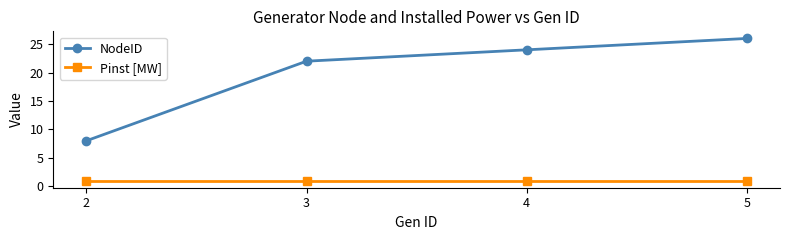

What is the value of the Pinst [MW] point at the 1st from the left?

1